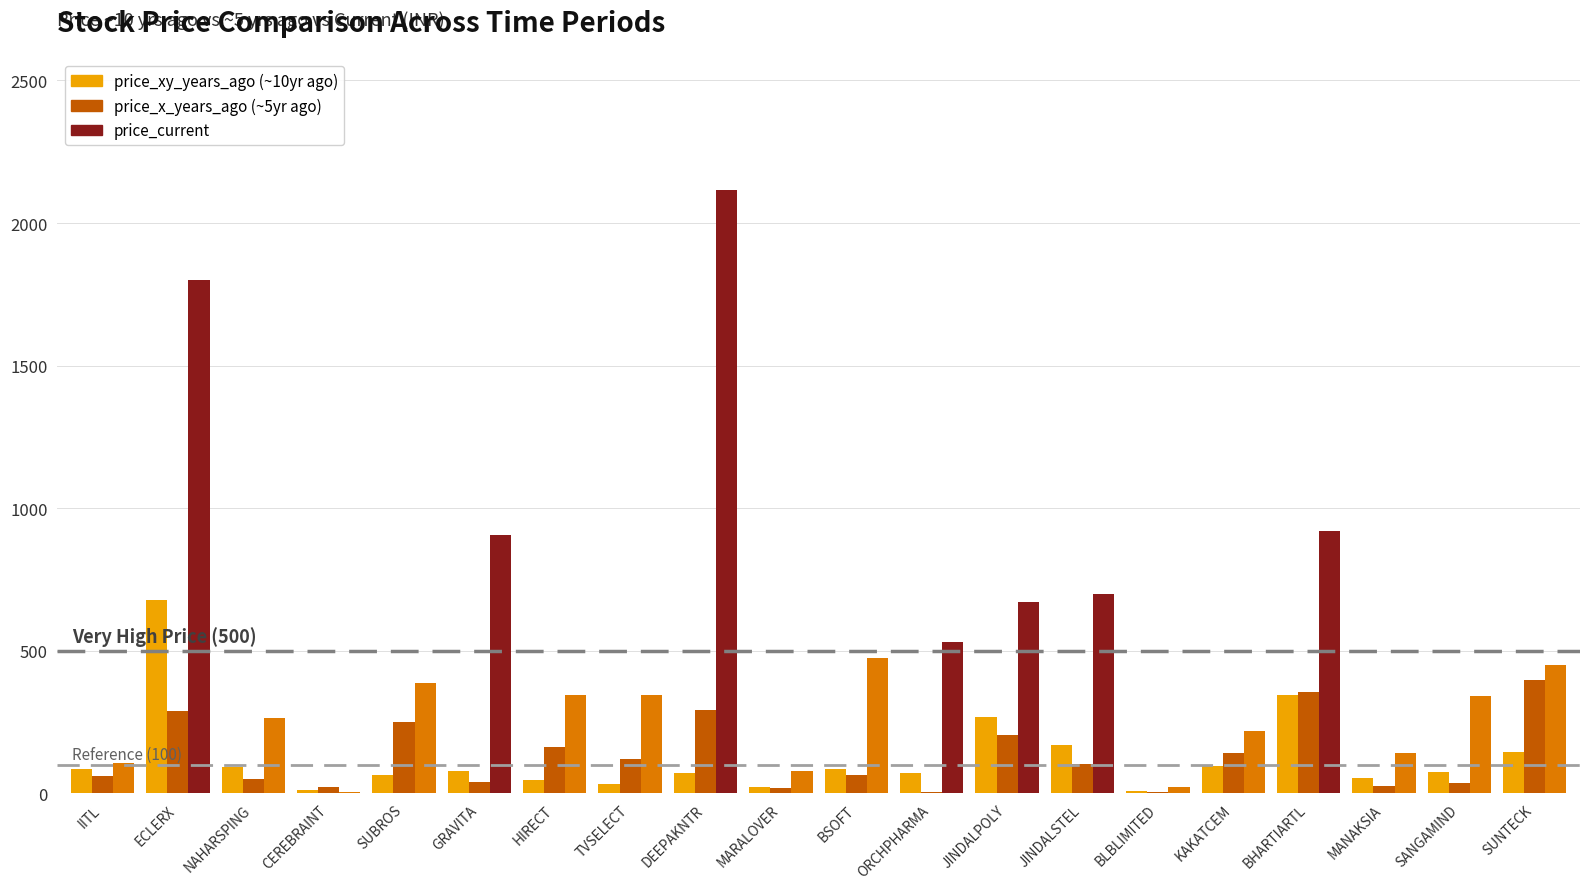

At which category is the sum across all series the highest?

ECLERX